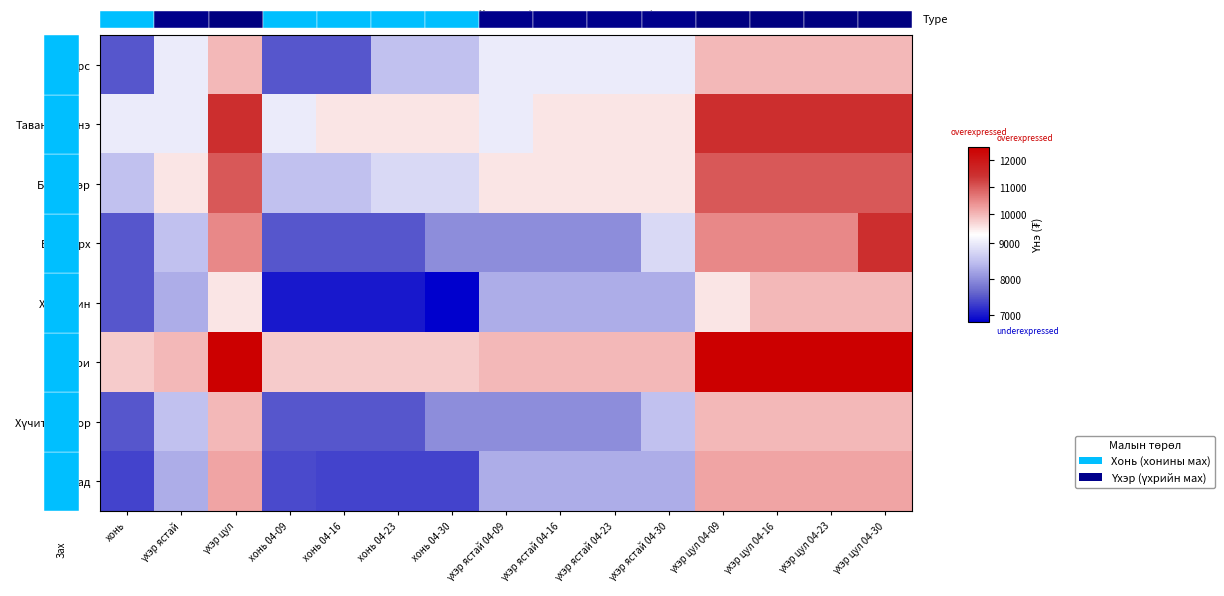

How many values in the Баянзүрх series exceed 8000?

7